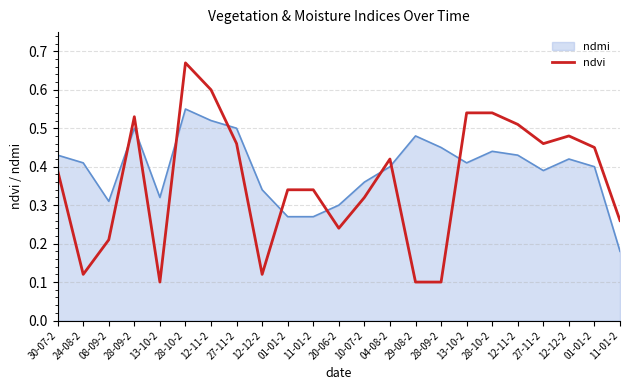

The chart shows a value of 0.3 at 11-01-2. True or false?

True